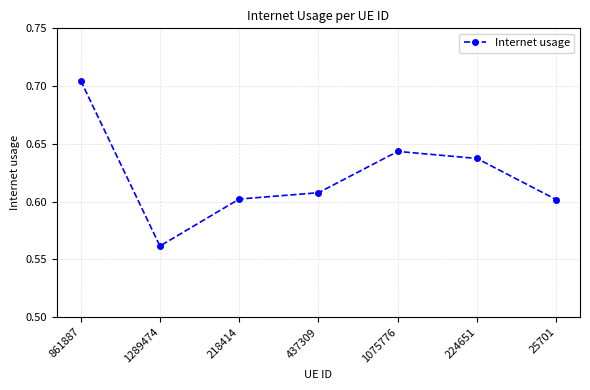

Which has a higher value, 437309 or 224651?

224651